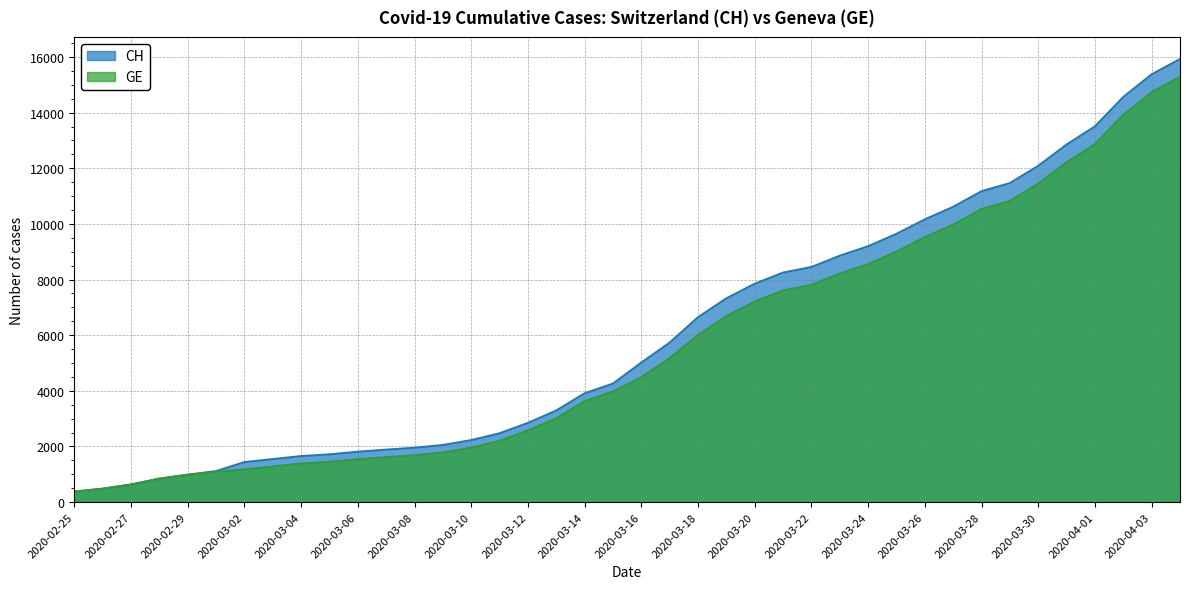

Between 2020-03-03 and 2020-03-16, which series saw the biggest shift?

CH